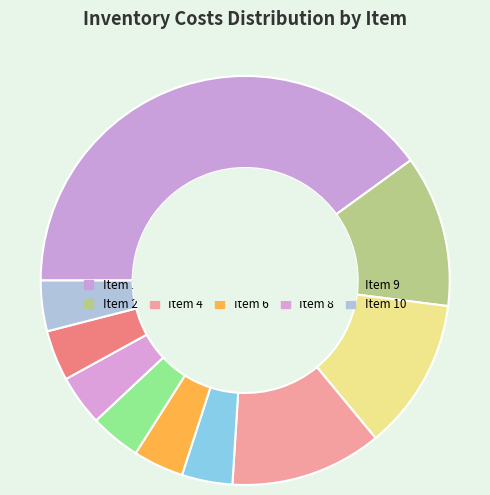

To the nearest percent, what is the difference between the largest and smallest slice percentages?

36%